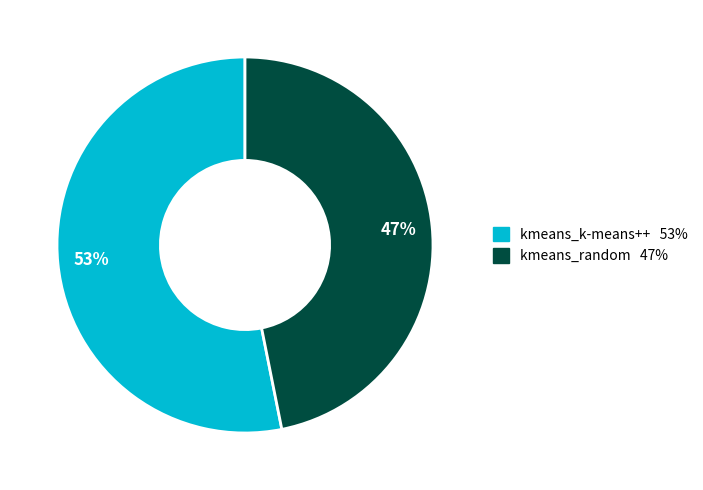

To the nearest percent, what percentage of the pie is kmeans_random?

47%